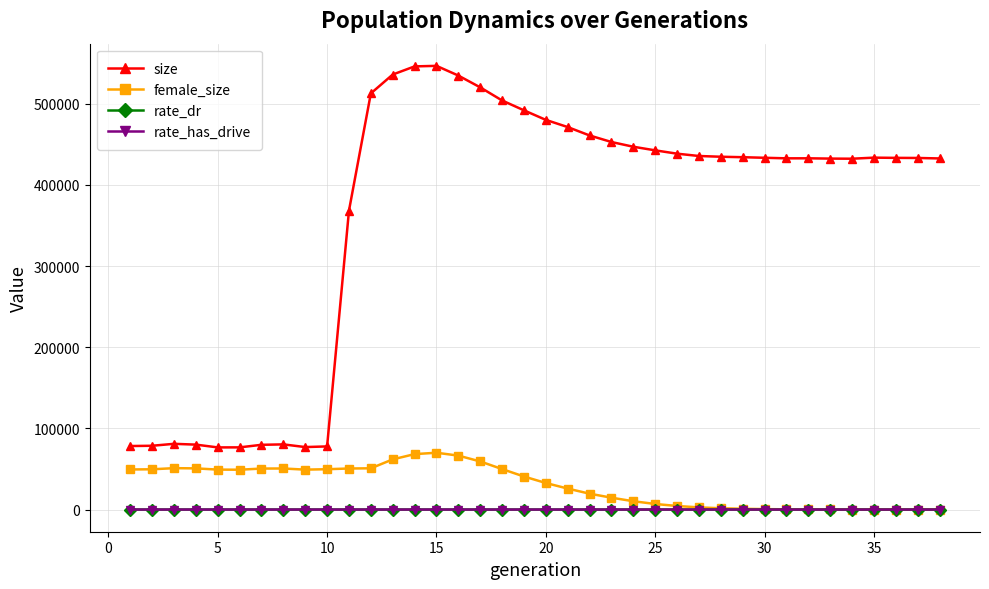

Which series has the widest spread of values?

size